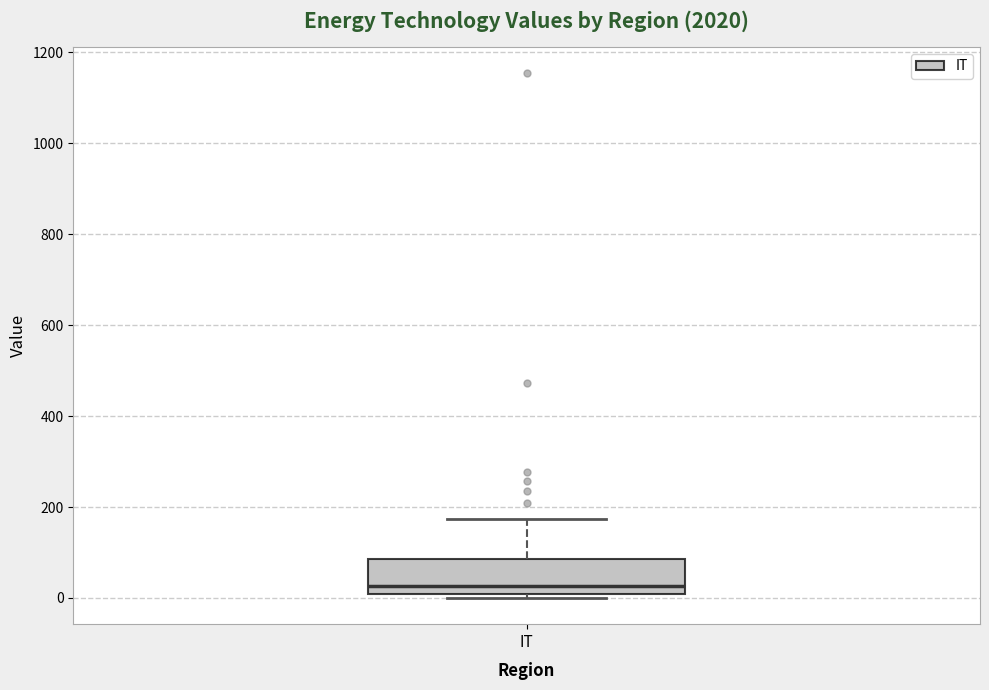

Transcribe this box plot: give where the median line is, the range the box spans, and where the two whiskers end, as read against the y-axis. The values are not printed on the chart, so give them approximately, as read against the axis.

median 20, box 0 to 80, whiskers 0 (just below the box's lower edge) to 180